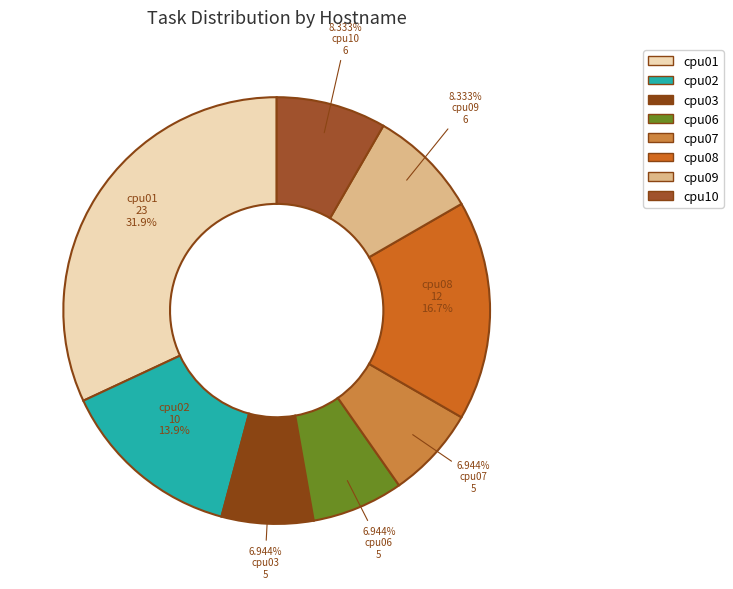

What is the smallest slice in the pie chart?

cpu03